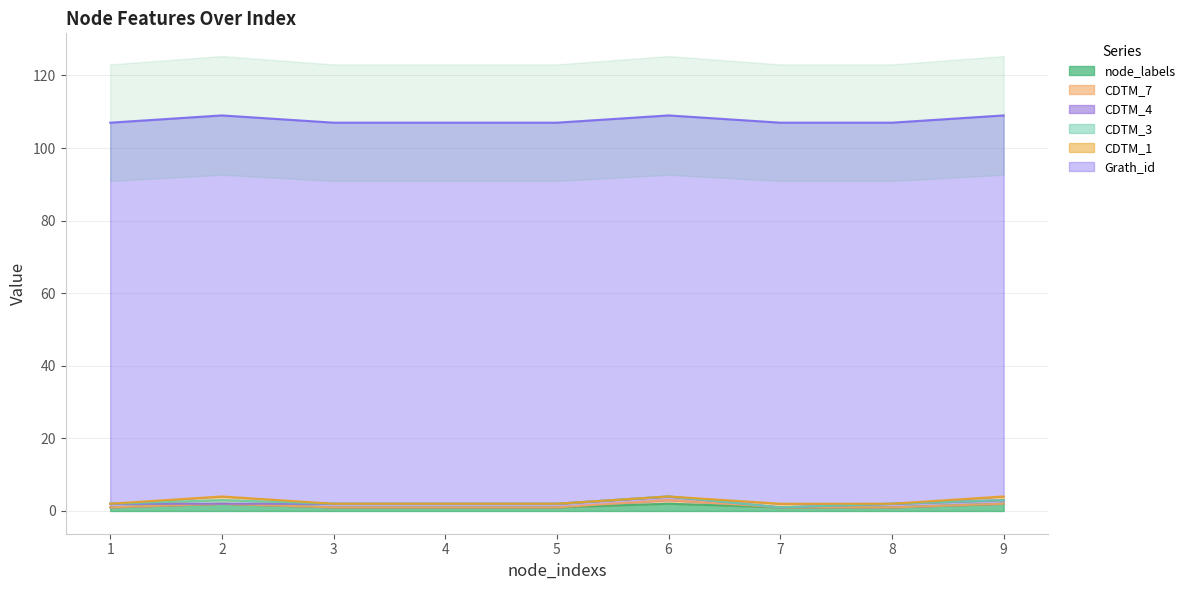

What are all the series names shown in the legend?

node_labels, CDTM_7, CDTM_4, CDTM_3, CDTM_1, Grath_id